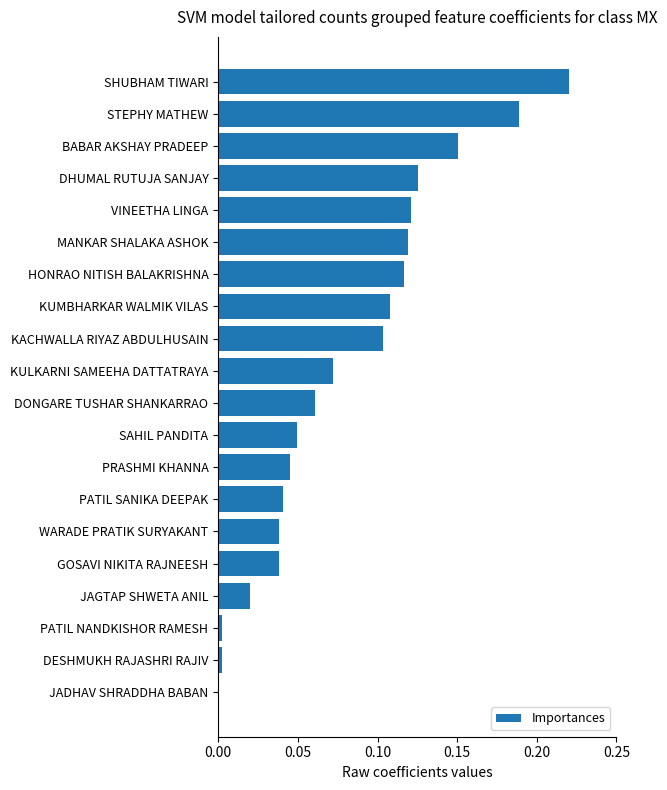

Which label corresponds to the largest value in the chart?

SHUBHAM TIWARI